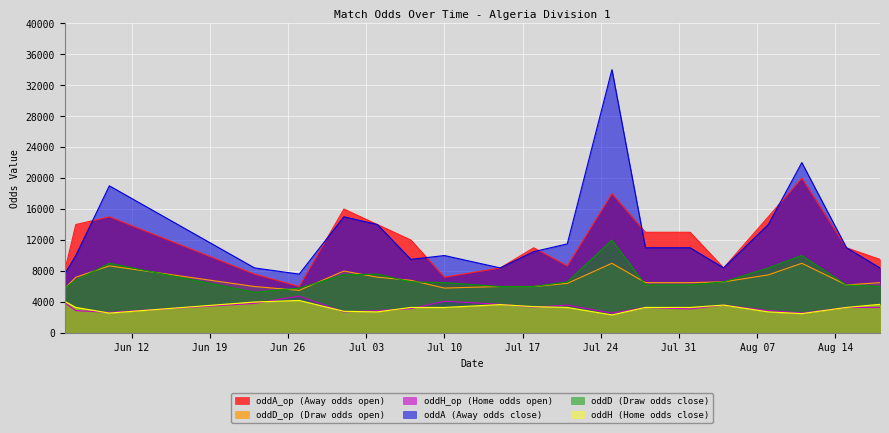

How many interior local valleys does the oddH series have?

4